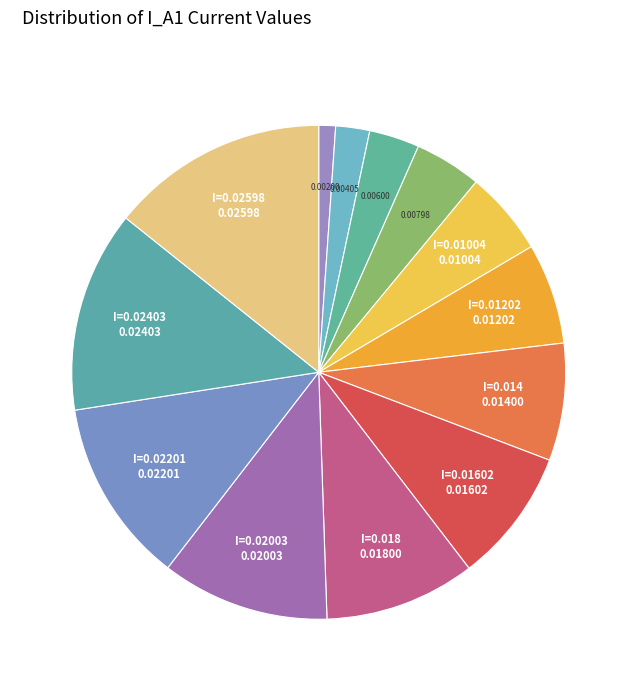

Count the number of slices in the pie.

13